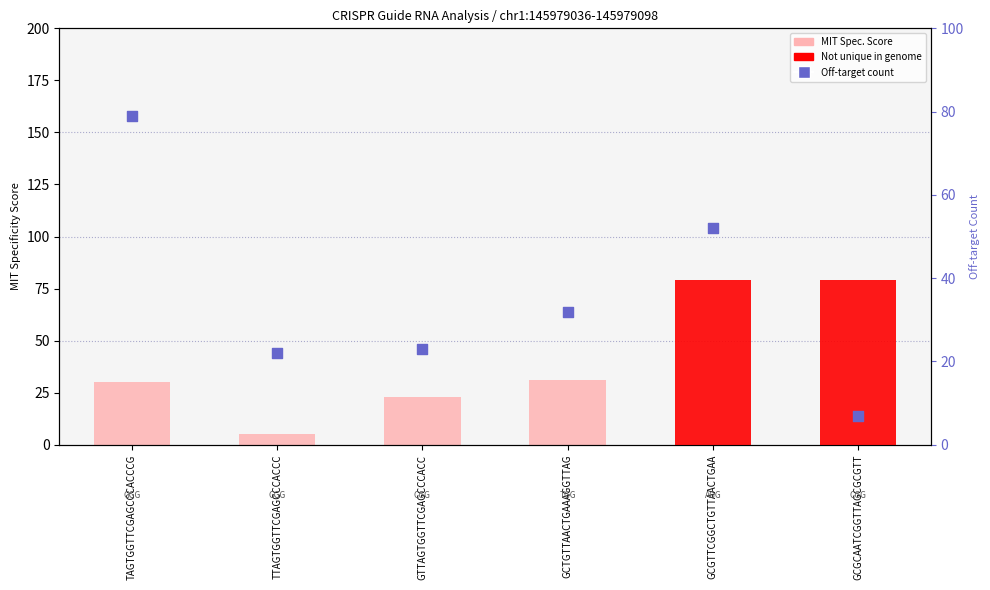

Which series has the widest spread of Y values?

Off-target count